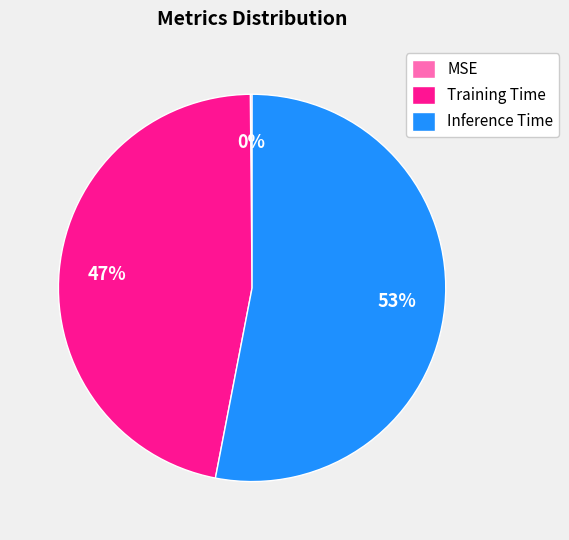

To the nearest percent, what percentage of the pie is Training Time?

47%